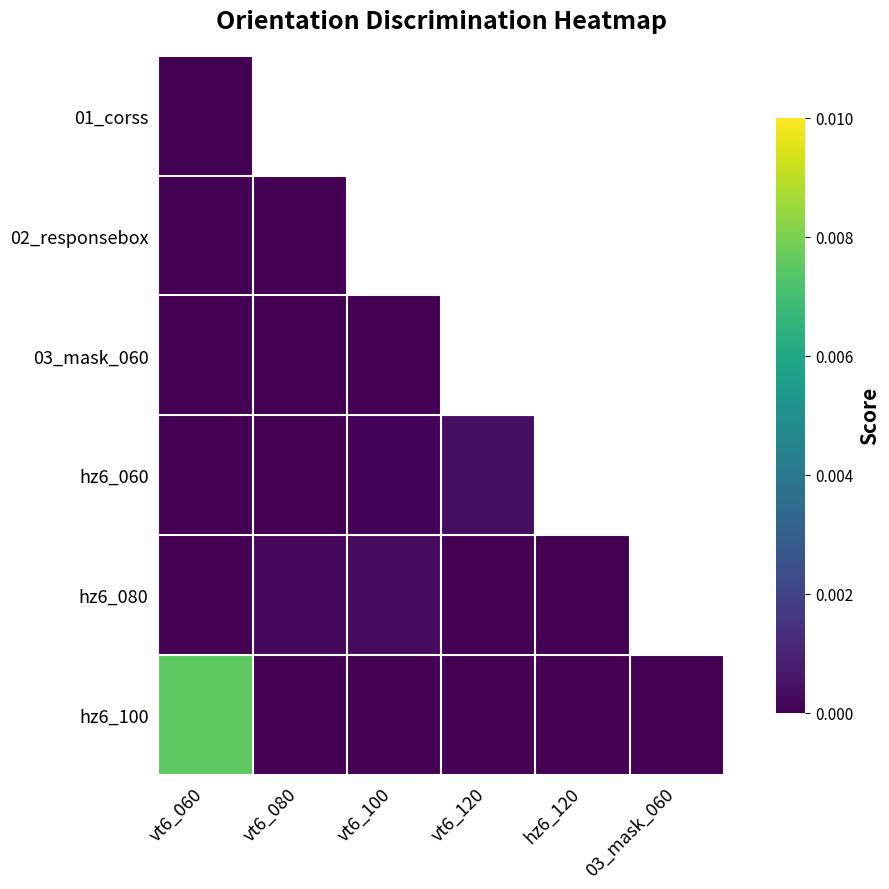

Which series has the widest spread of values?

hz6_100